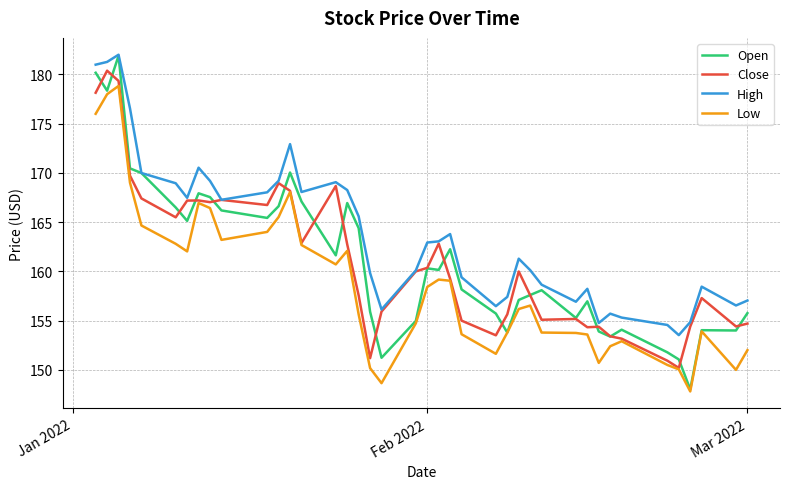

Which series has the largest total across all categories?

High